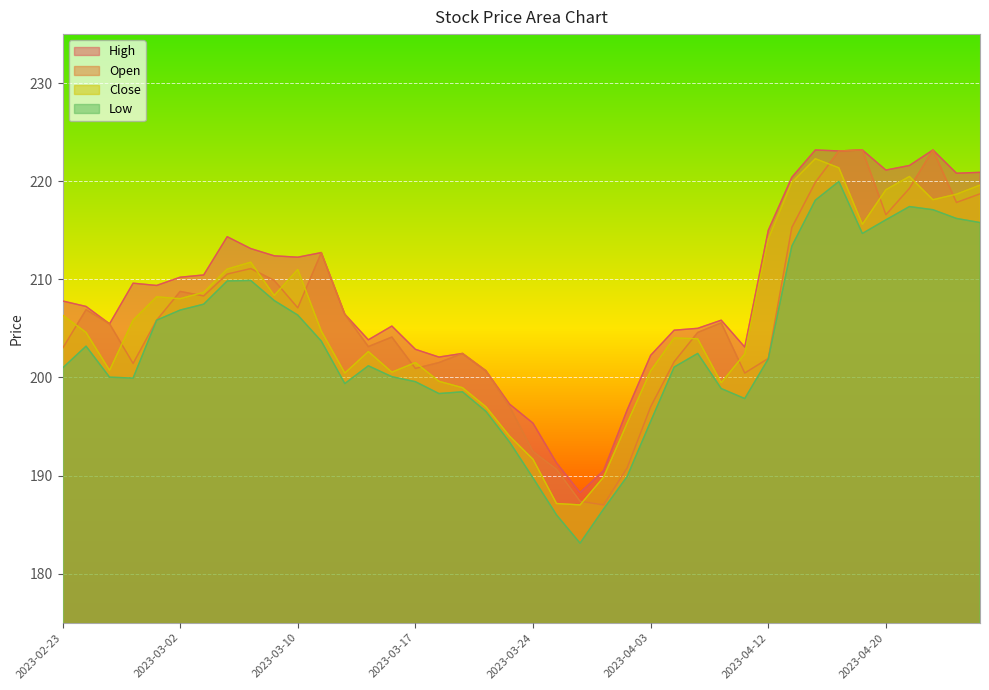

Which series has the largest total across all categories?

High